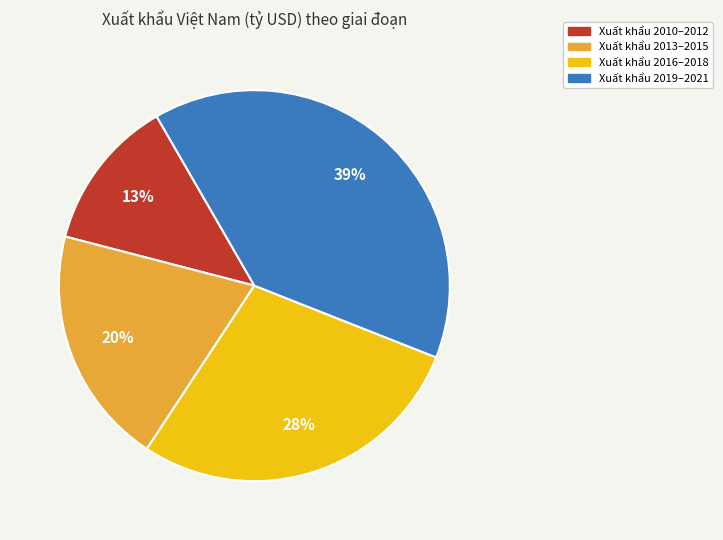

Is there a majority slice in this chart?

No